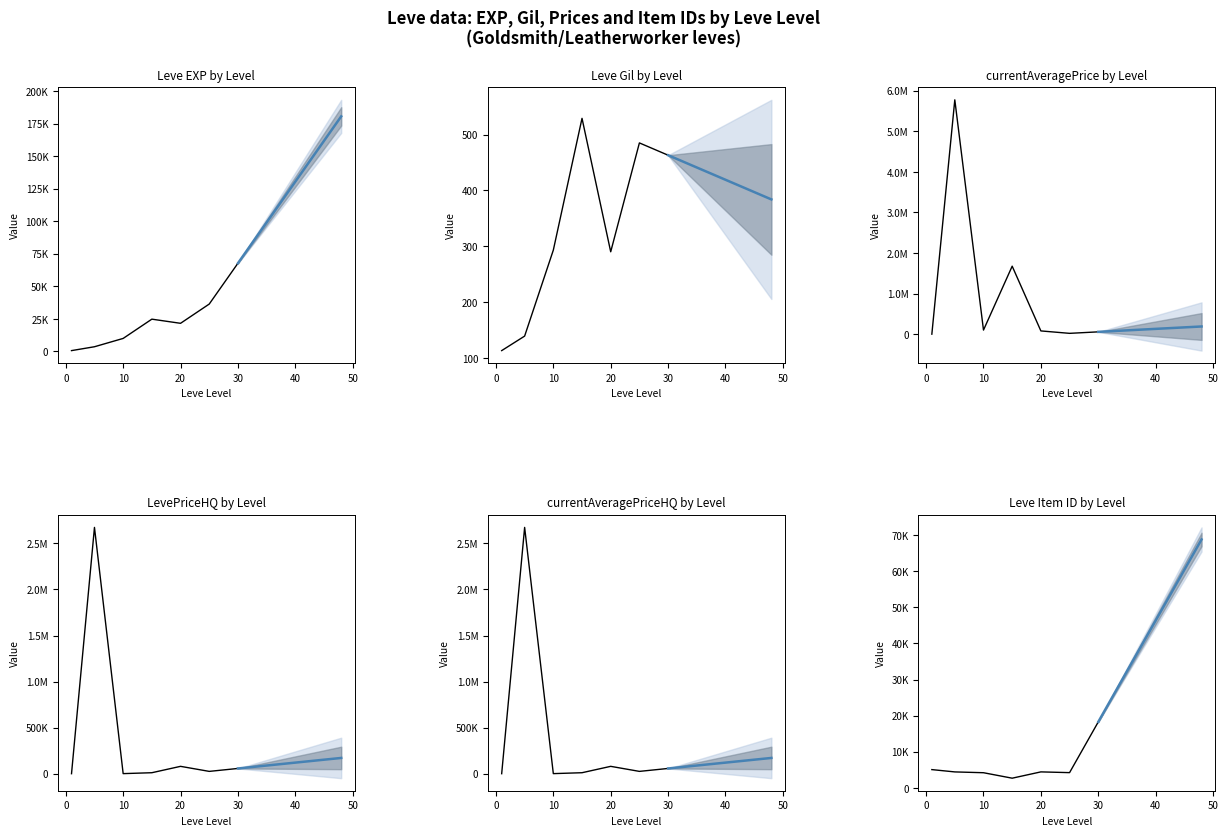

The value of Leve Gil at 15 is 529.0. True or false?

True